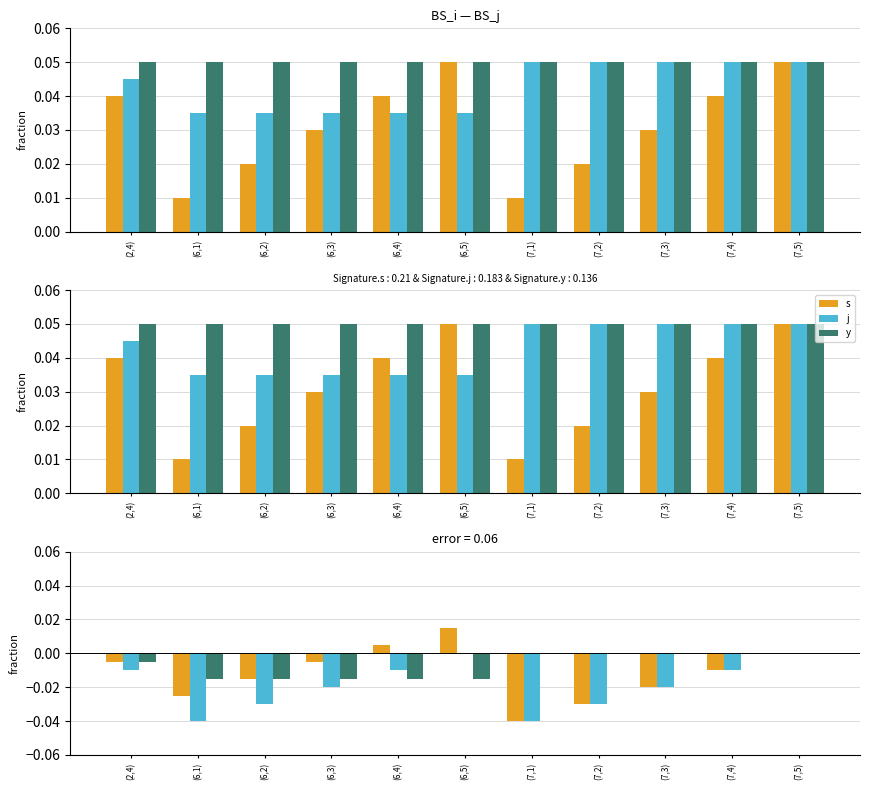

Reading left to right, list all the values displayed in this chart.

s: (2,4)=0.0	(6,1)=0.0	(6,2)=0.0	(6,3)=0.0	(6,4)=0.0	(6,5)=0.1	(7,1)=0.0	(7,2)=0.0	(7,3)=0.0	(7,4)=0.0	(7,5)=0.1
j: (2,4)=0.0	(6,1)=0.0	(6,2)=0.0	(6,3)=0.0	(6,4)=0.0	(6,5)=0.0	(7,1)=0.1	(7,2)=0.1	(7,3)=0.1	(7,4)=0.1	(7,5)=0.1
y: (2,4)=0.1	(6,1)=0.1	(6,2)=0.1	(6,3)=0.1	(6,4)=0.1	(6,5)=0.1	(7,1)=0.1	(7,2)=0.1	(7,3)=0.1	(7,4)=0.1	(7,5)=0.1
s-j diff: (2,4)=-0.0	(6,1)=-0.0	(6,2)=-0.0	(6,3)=-0.0	(6,4)=0.0	(6,5)=0.0	(7,1)=-0.0	(7,2)=-0.0	(7,3)=-0.0	(7,4)=-0.0	(7,5)=0.0
s-y diff: (2,4)=-0.0	(6,1)=-0.0	(6,2)=-0.0	(6,3)=-0.0	(6,4)=-0.0	(6,5)=0.0	(7,1)=-0.0	(7,2)=-0.0	(7,3)=-0.0	(7,4)=-0.0	(7,5)=0.0
j-y diff: (2,4)=-0.0	(6,1)=-0.0	(6,2)=-0.0	(6,3)=-0.0	(6,4)=-0.0	(6,5)=-0.0	(7,1)=0.0	(7,2)=0.0	(7,3)=0.0	(7,4)=0.0	(7,5)=0.0